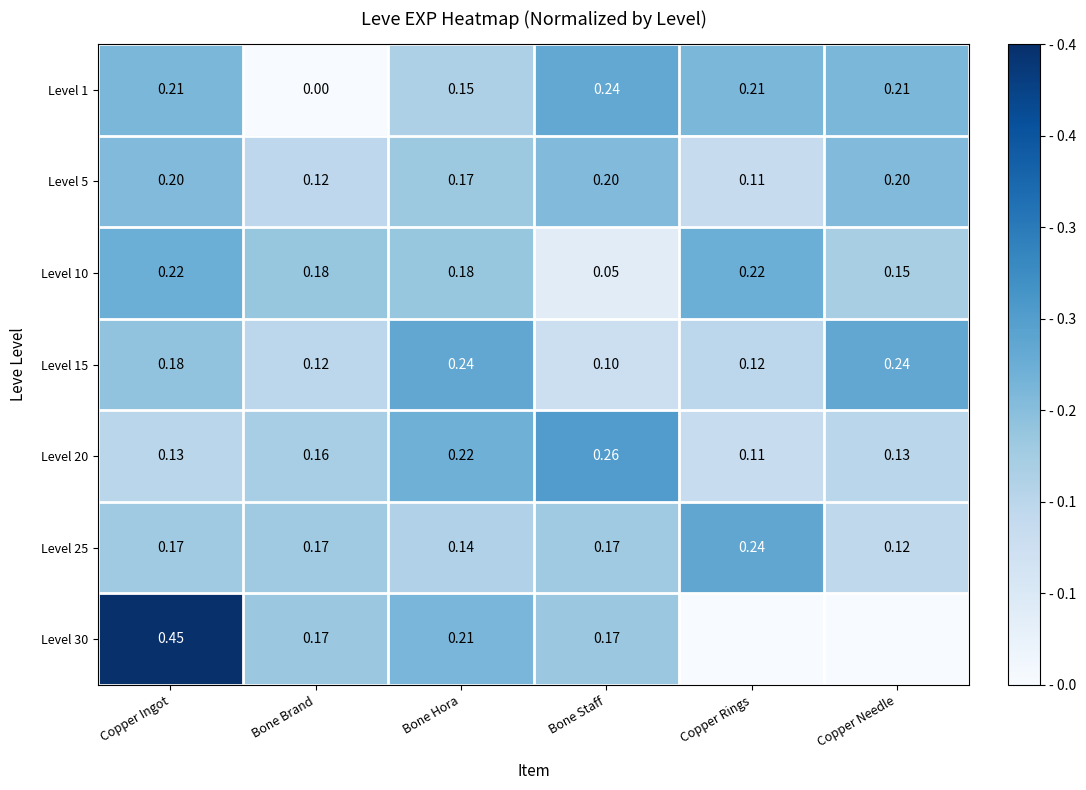

Where is Level 1 nearest to the value 0?

Bone Brand